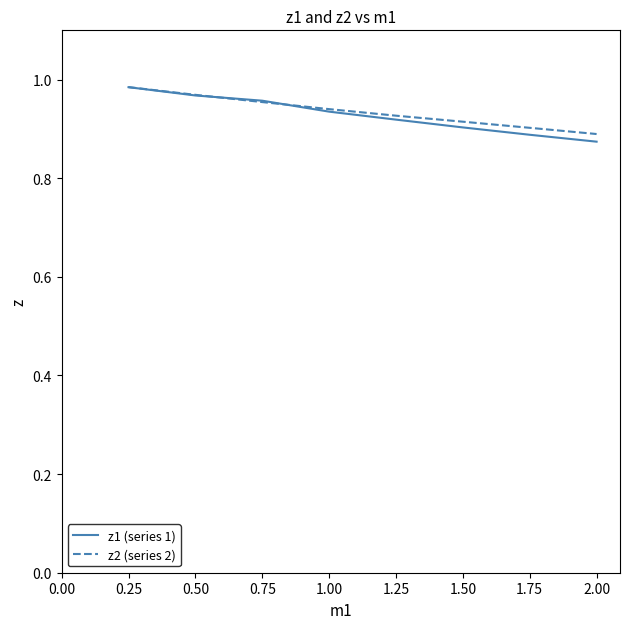

What position from the left is 1.75?

7